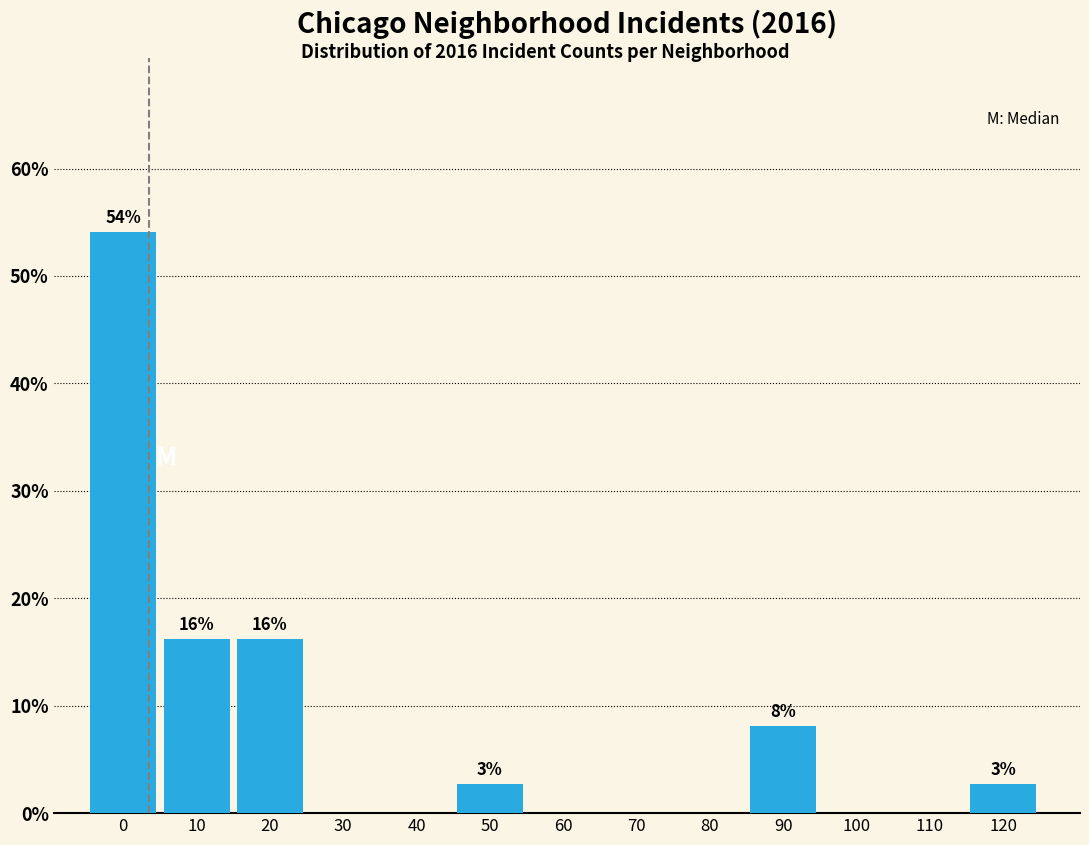

Reading left to right, list all the values displayed in this chart.

0=54.1	10=16.2	20=16.2	30=0.0	40=0.0	50=2.7	60=0.0	70=0.0	80=0.0	90=8.1	100=0.0	110=0.0	120=2.7